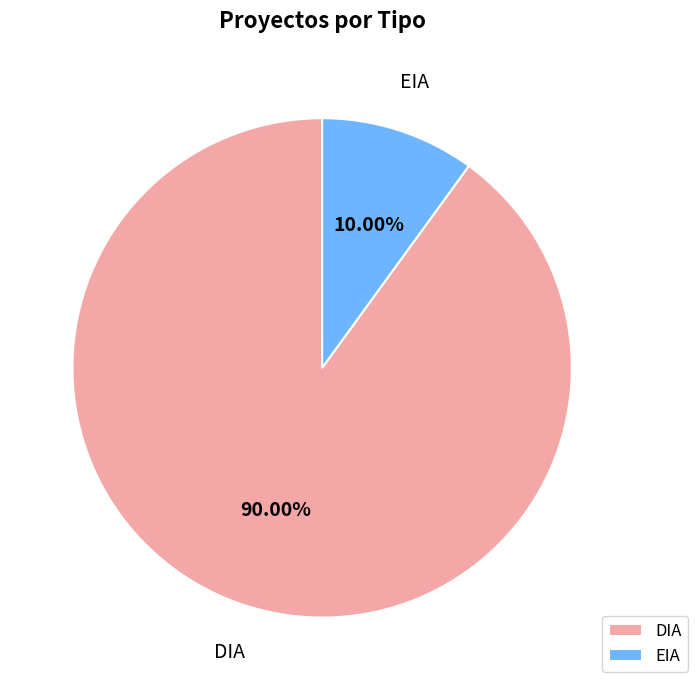

To the nearest percent, what is the combined percentage of DIA and EIA?

100%